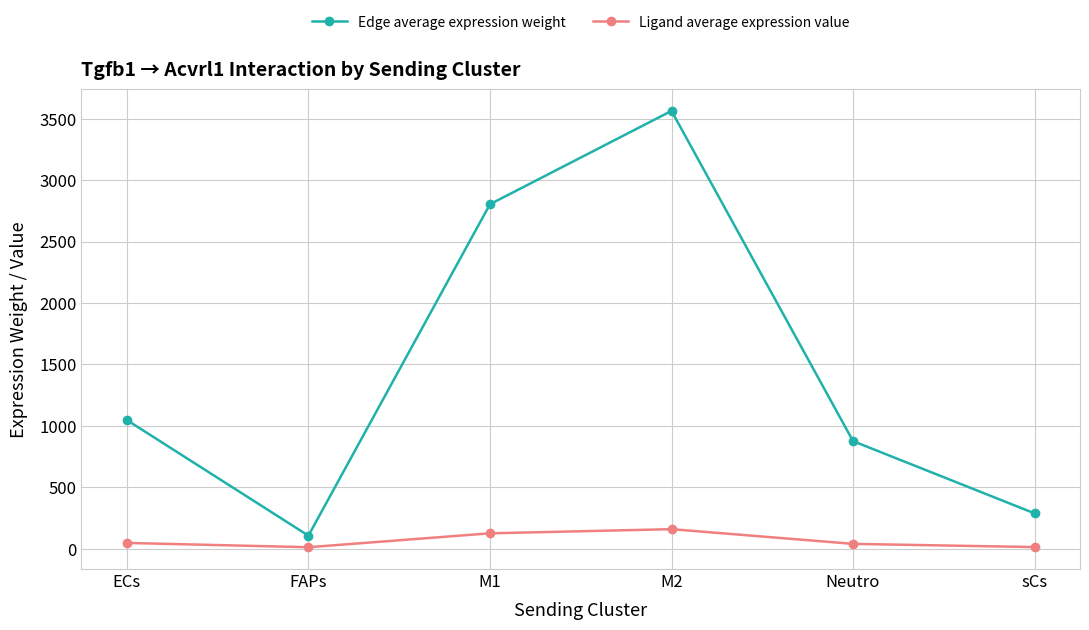

What value does the Ligand average expression value series have at M1?

124.7